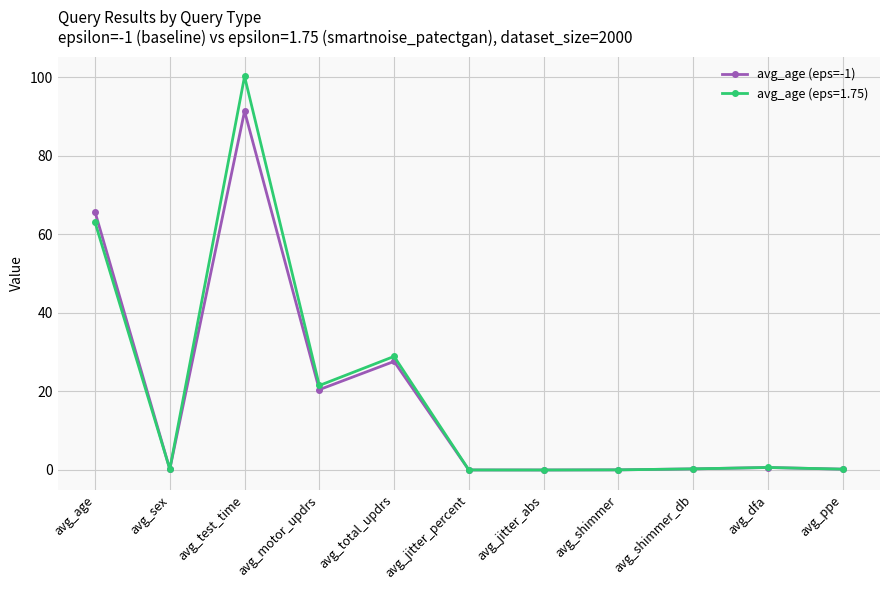

Rank the series by their maximum value, from lowest to highest.

avg_age (eps=-1), avg_age (eps=1.75)